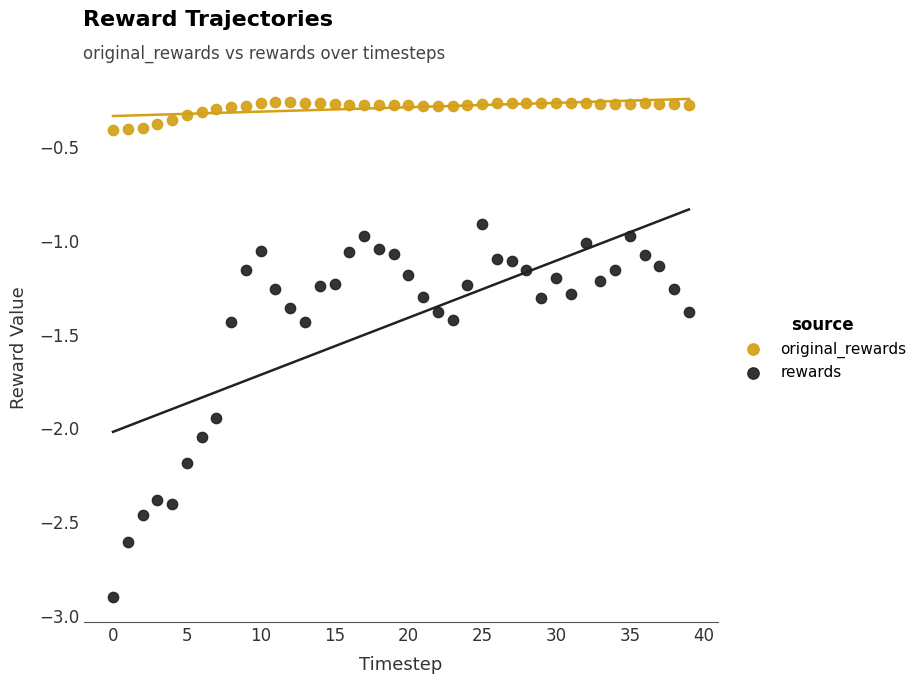

Which series contains the highest Y value?

original_rewards